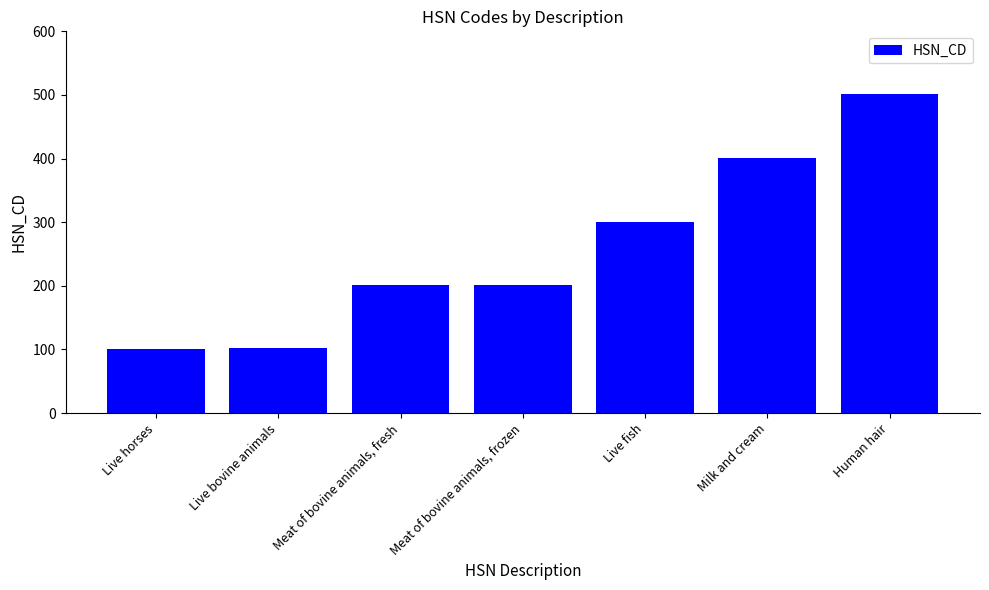

Between Live fish and Meat of bovine animals, frozen, which is larger?

Live fish